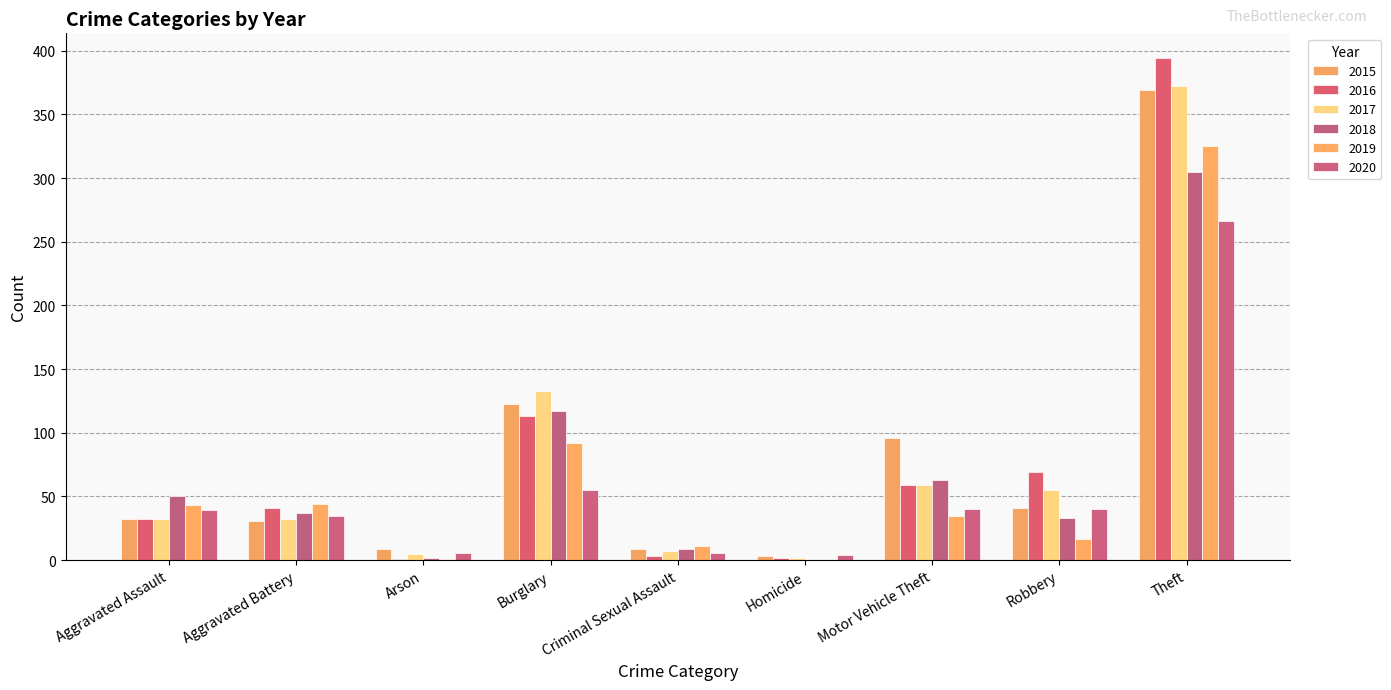

How many data points does each series have?

9